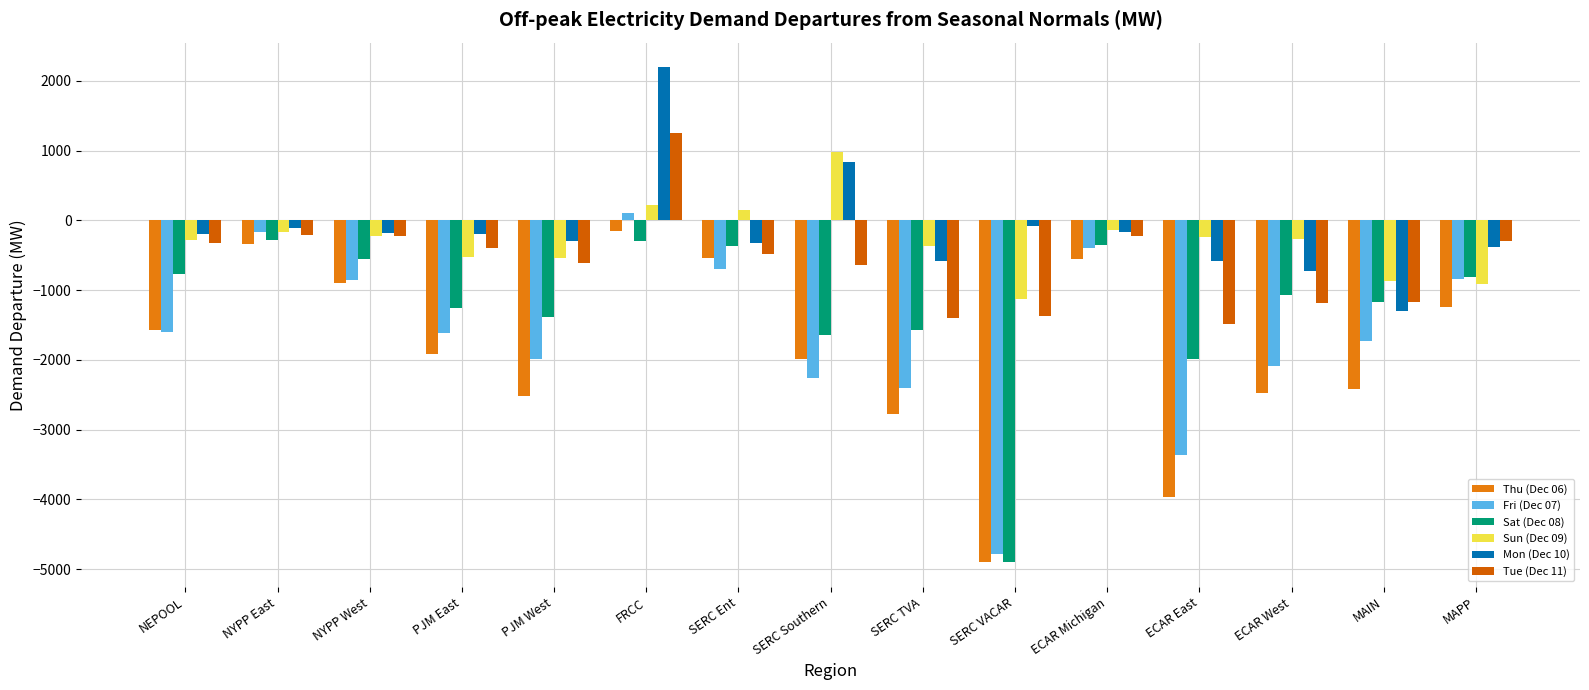

What are all the series names shown in the legend?

Thu (Dec 06), Fri (Dec 07), Sat (Dec 08), Sun (Dec 09), Mon (Dec 10), Tue (Dec 11)